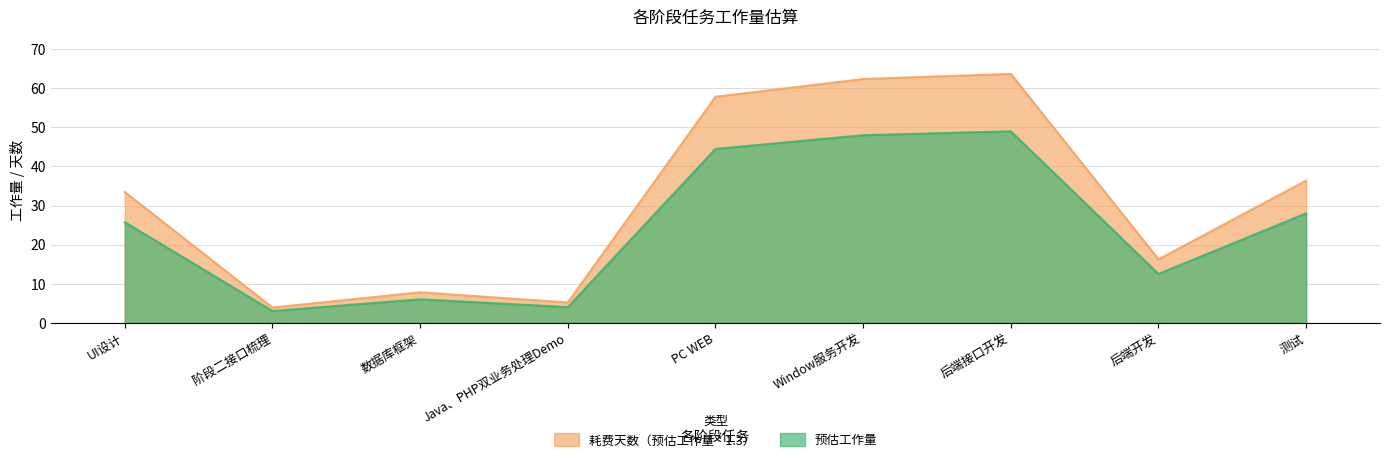

What is the value of the 耗费天数（预估工作量 * 1.3） point at the 3rd from the left?

7.8